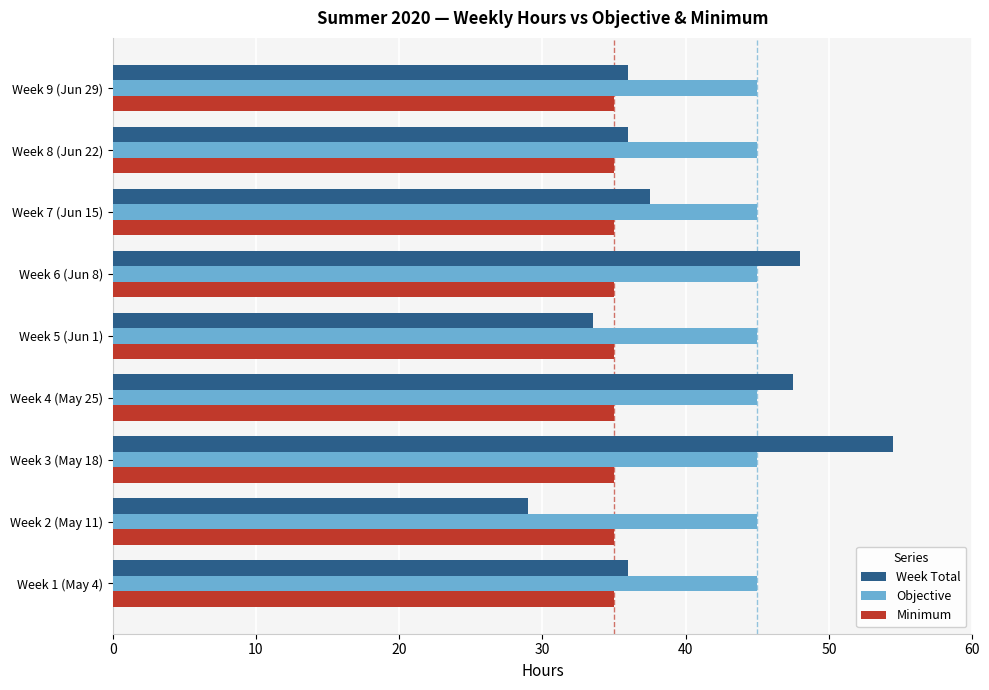

Rank the series at Week 7 (Jun 15) from highest to lowest value.

Objective, Week Total, Minimum